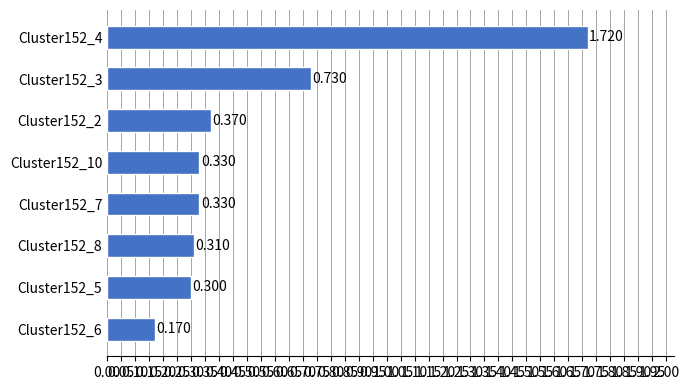

How many values are between 0 and 1?

7